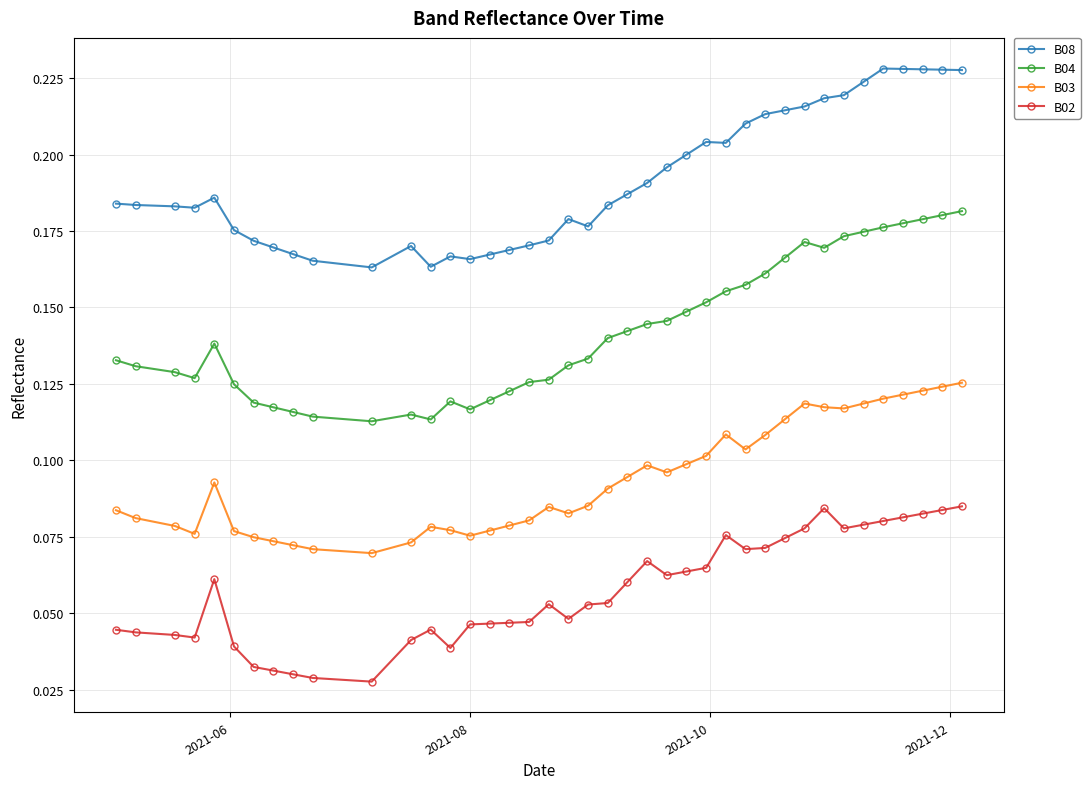

What are all the series names shown in the legend?

B08, B04, B03, B02